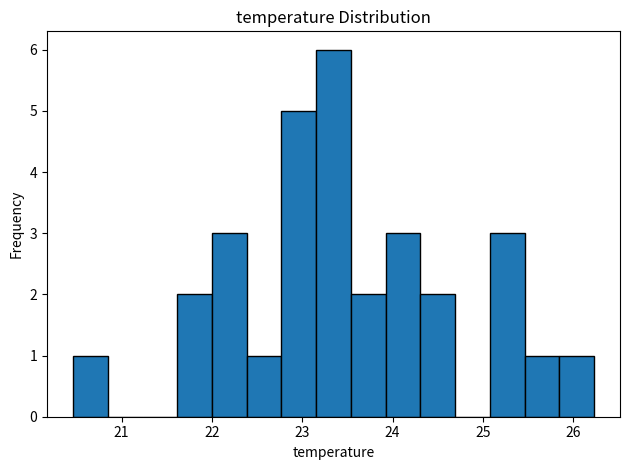

Read against the x-axis, roughly where is the centre of the tallest bar?

23.3